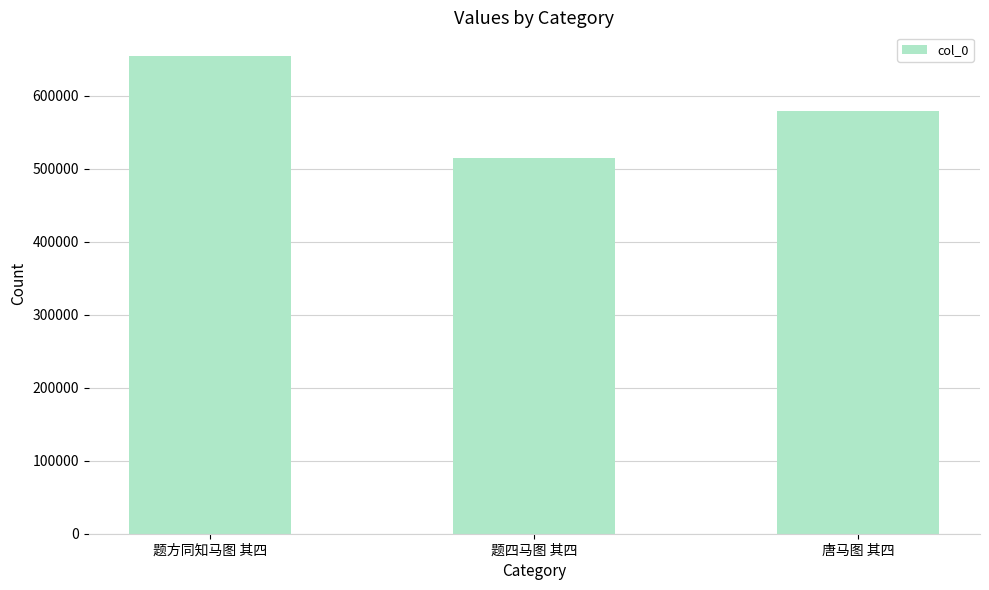

What value does the data have at 题四马图 其四?

514333